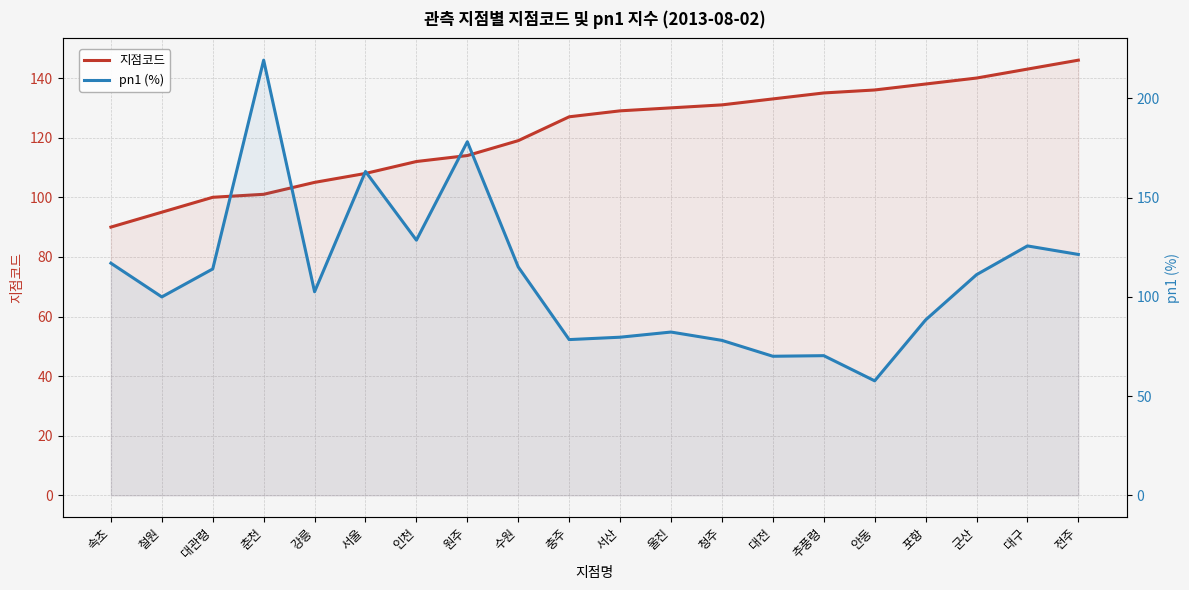

What are all the series names shown in the legend?

지점코드, pn1 (%)